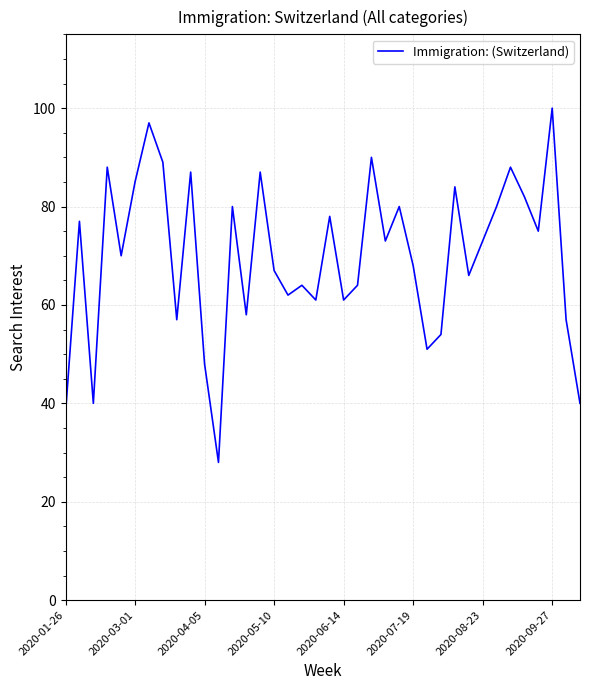

What is the difference between the maximum and minimum values?

72